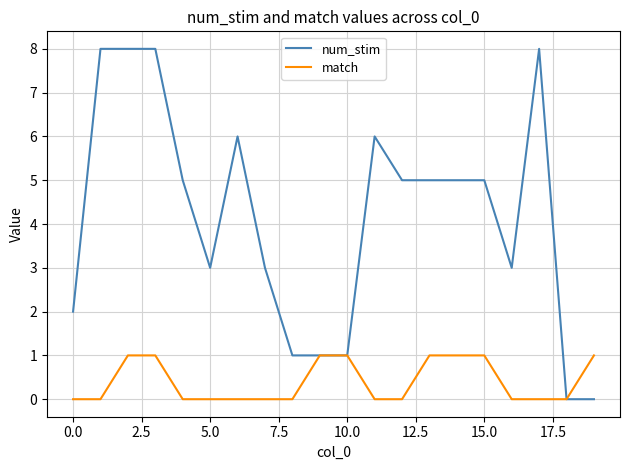

Which series has the widest spread of values?

num_stim